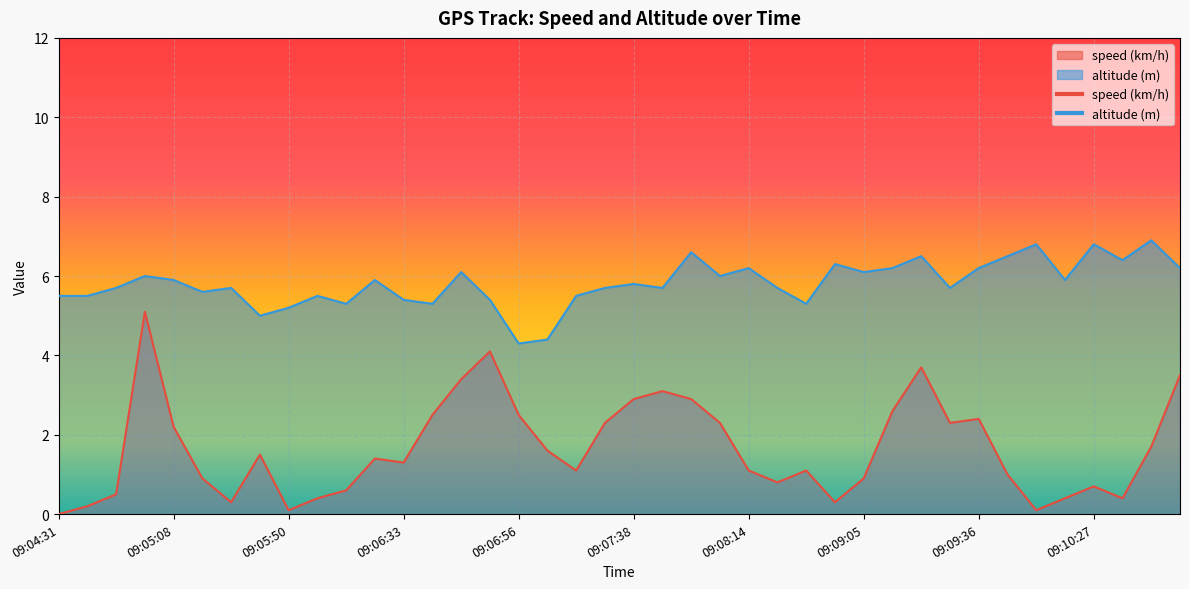

True or false: altitude (m) and speed (km/h) intersect in this chart.

False